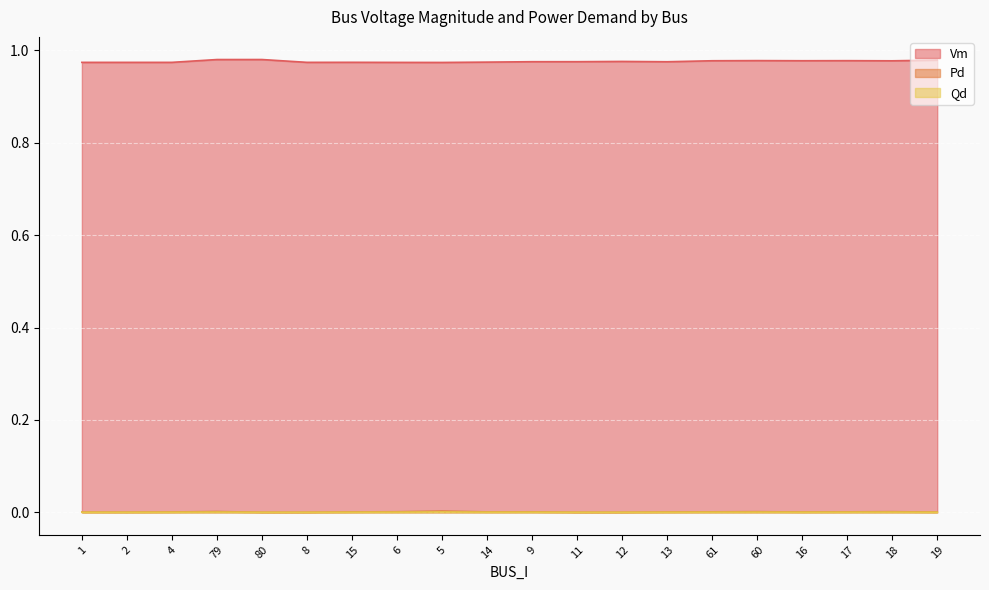

Which series has the largest total across all categories?

Vm